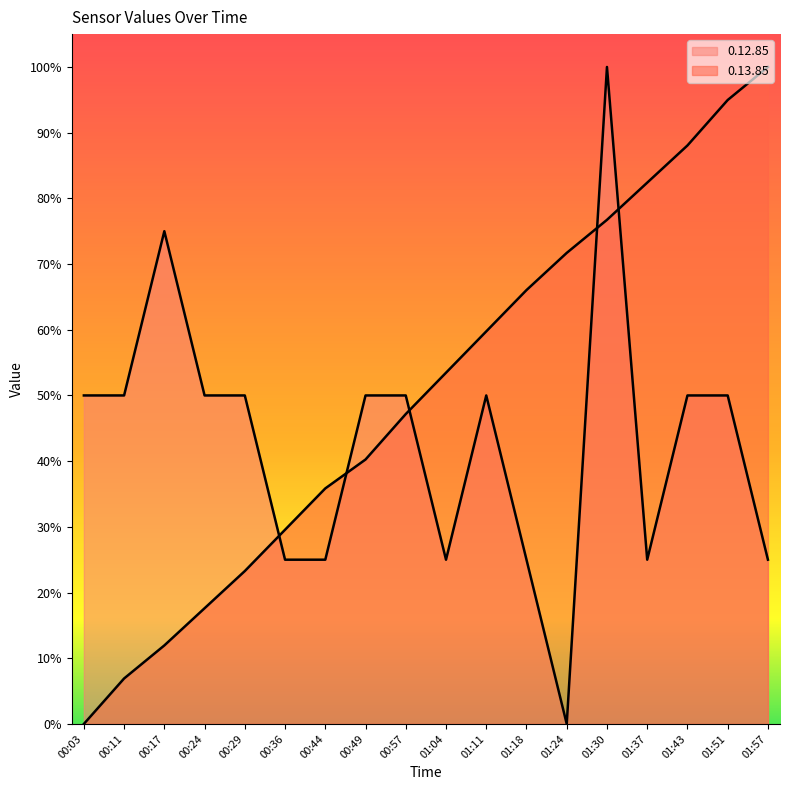

What is the label of the 4th point from the right?

01:37